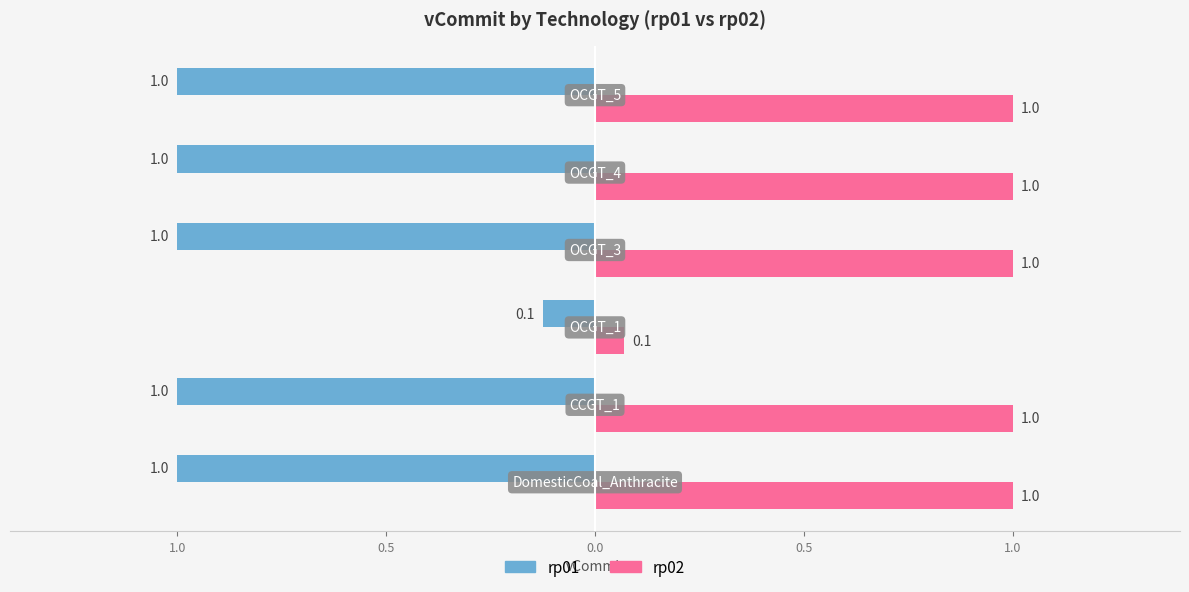

What are all the series names shown in the legend?

rp01, rp02